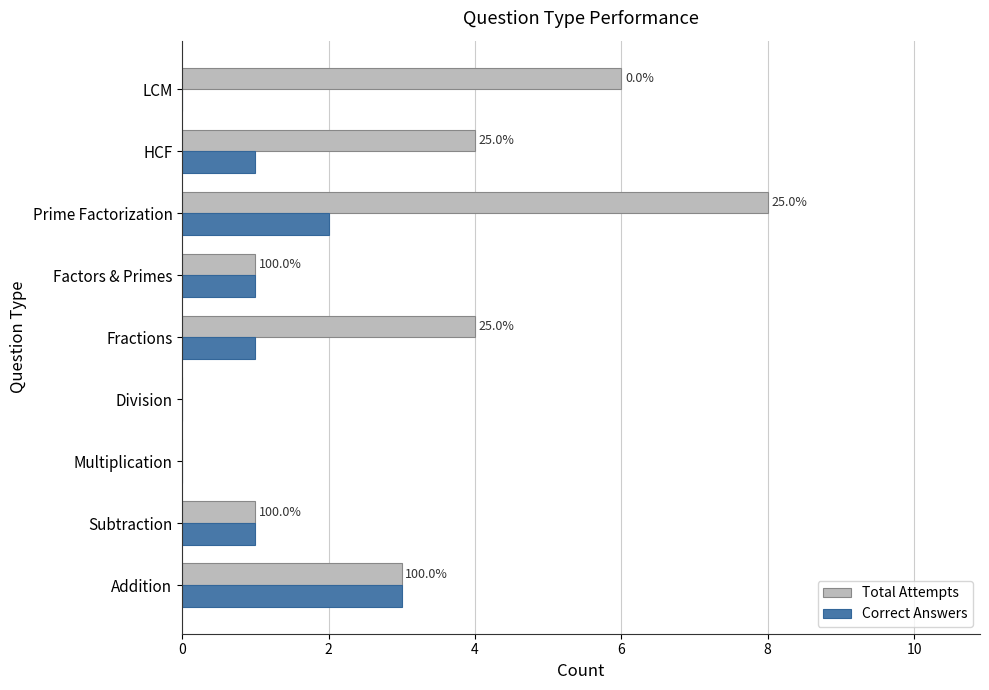

Read the Total Attempts value at LCM.

6